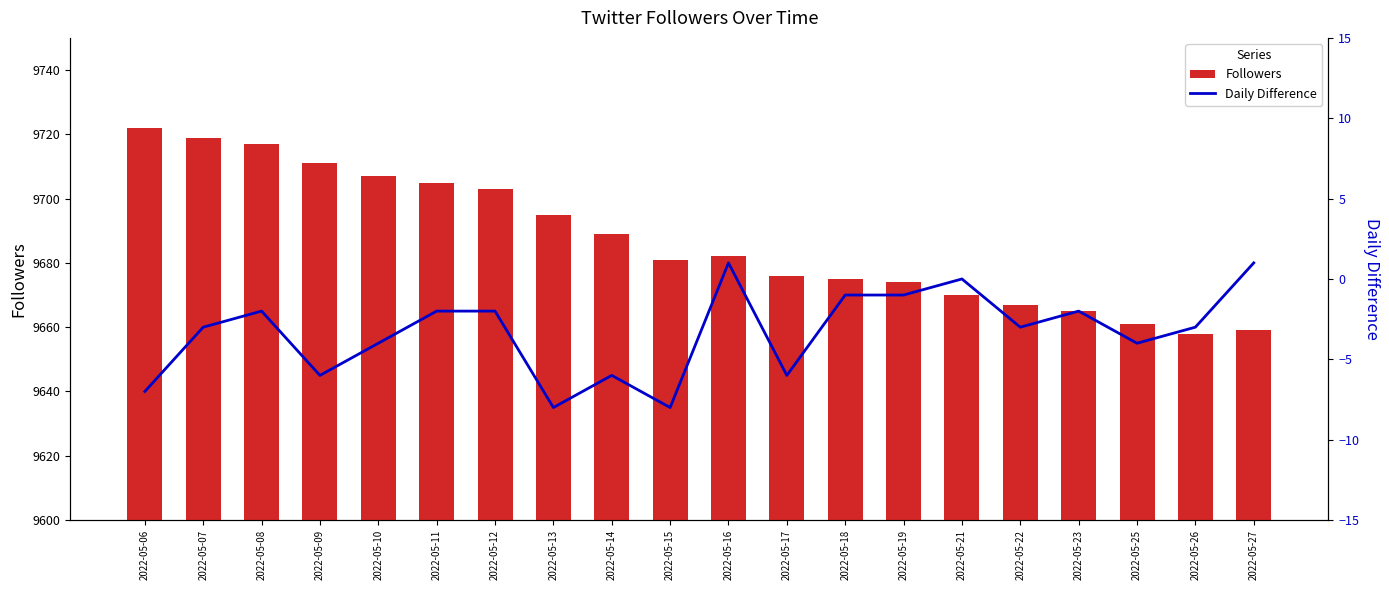

The Daily Difference series shows 0 at 2022-05-11. True or false?

False